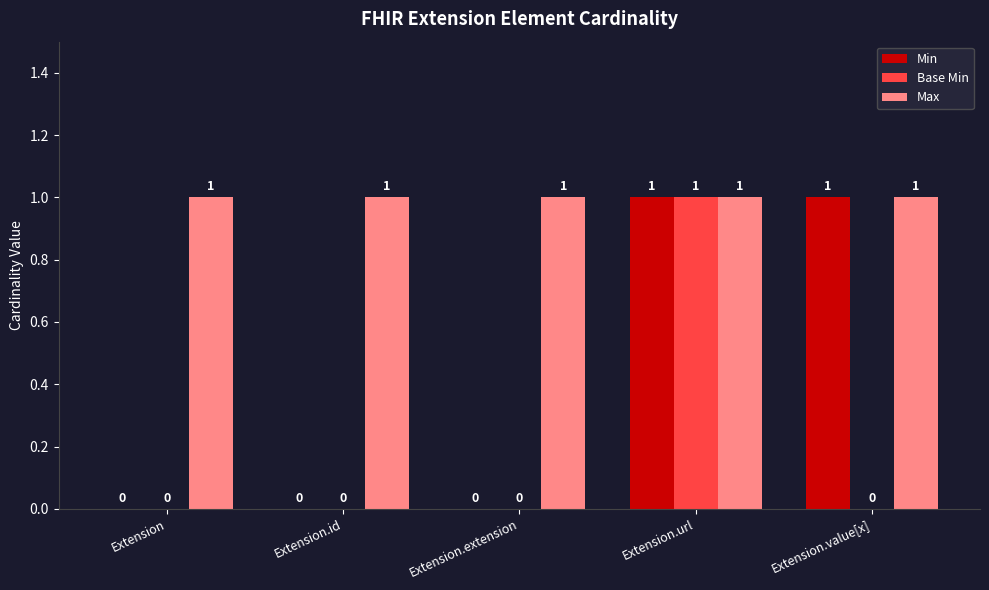

Which category has the highest value in the Base Min series?

Extension.url